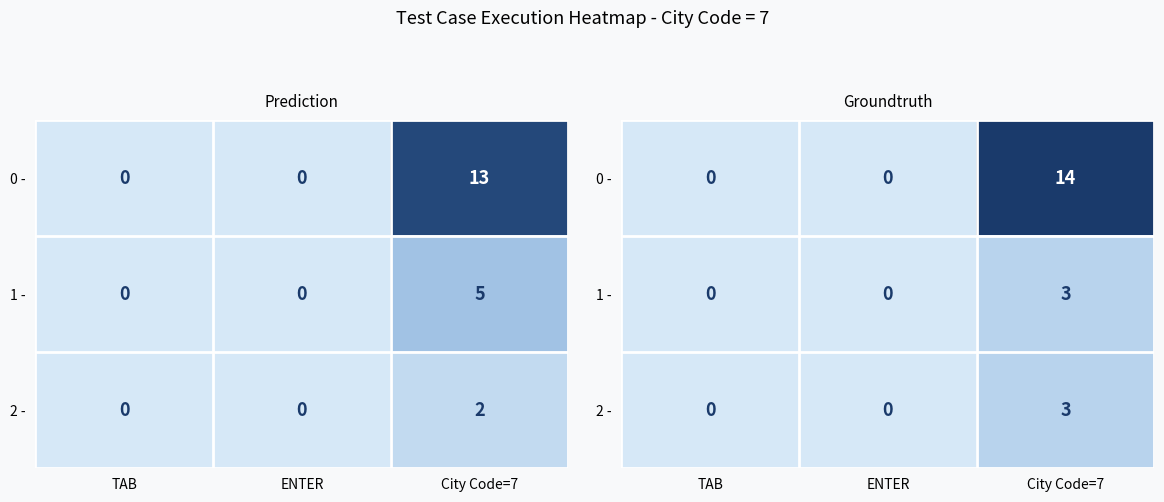

What is the difference between the 1 - values at ENTER and City Code=7?

3